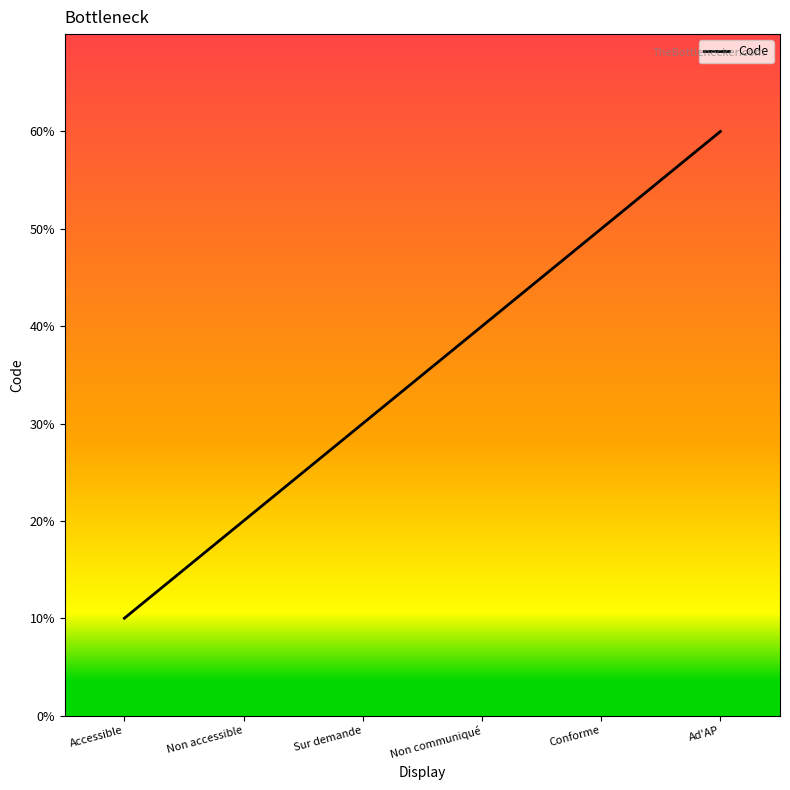

At which label is the value closest to 3?

Sur demande